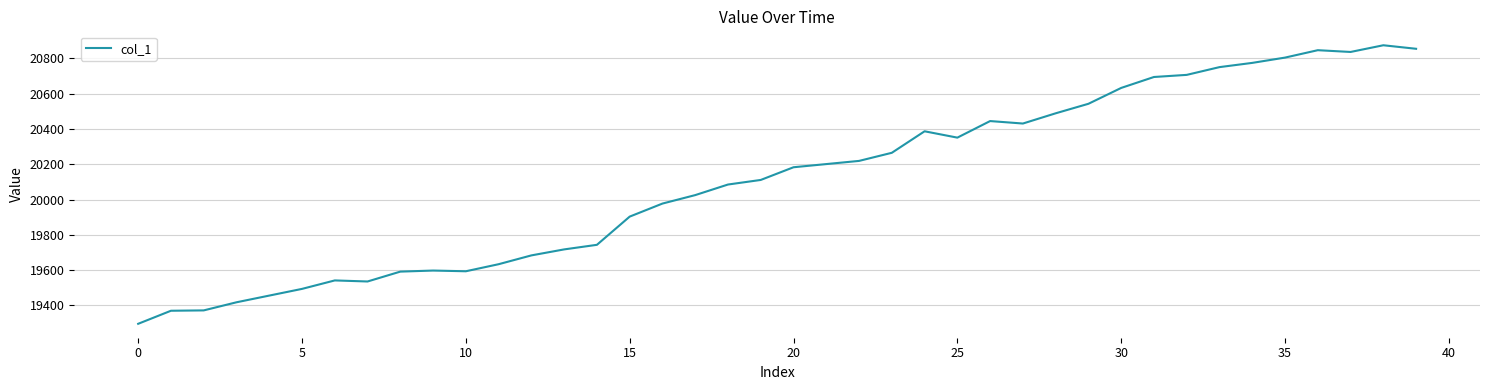

What is the minimum value shown in the chart?

19295